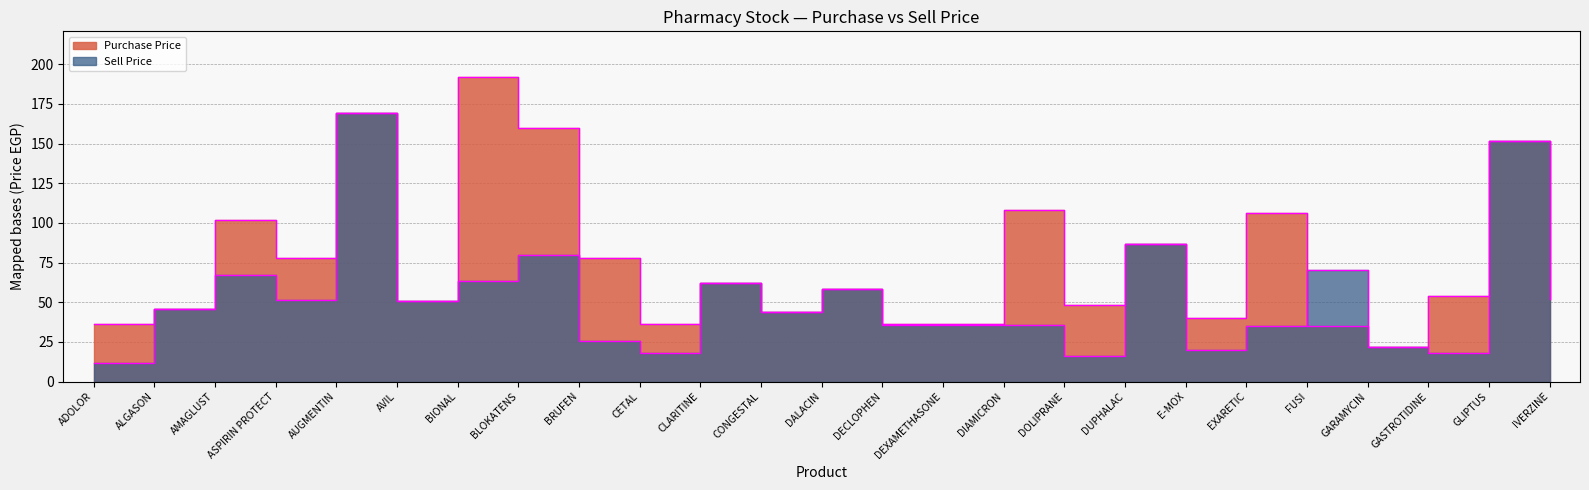

What is the value of the Purchase Price point at the 11th from the left?

62.0